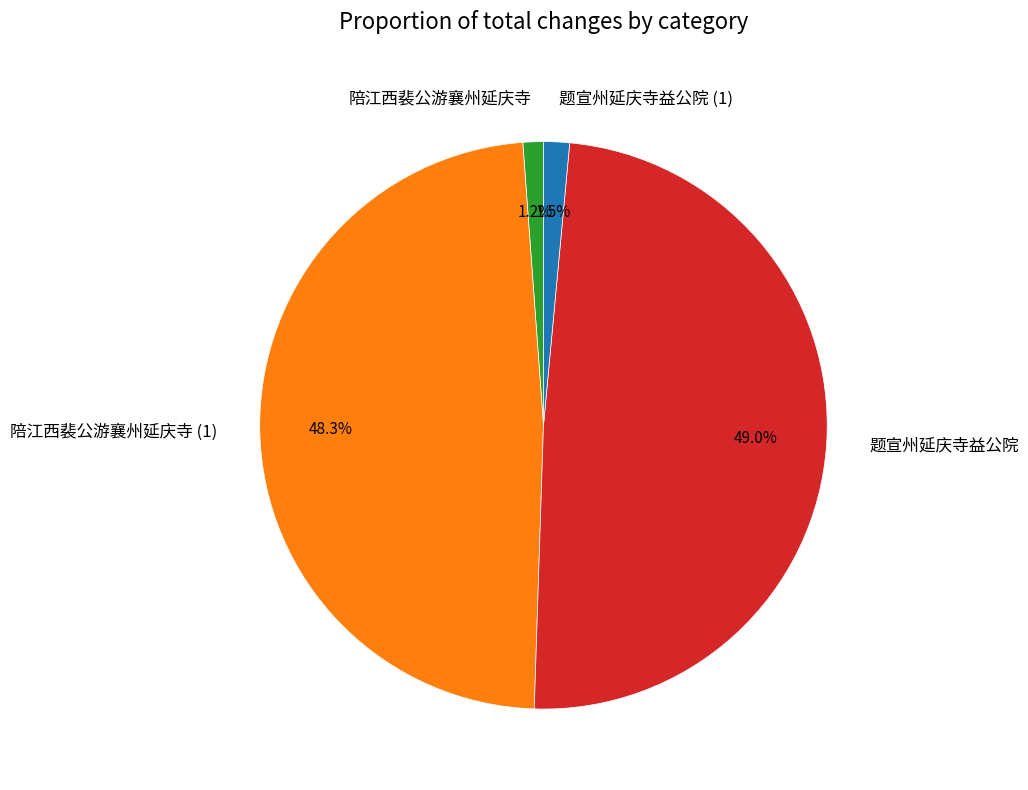

What is the largest slice in the pie chart?

题宣州延庆寺益公院